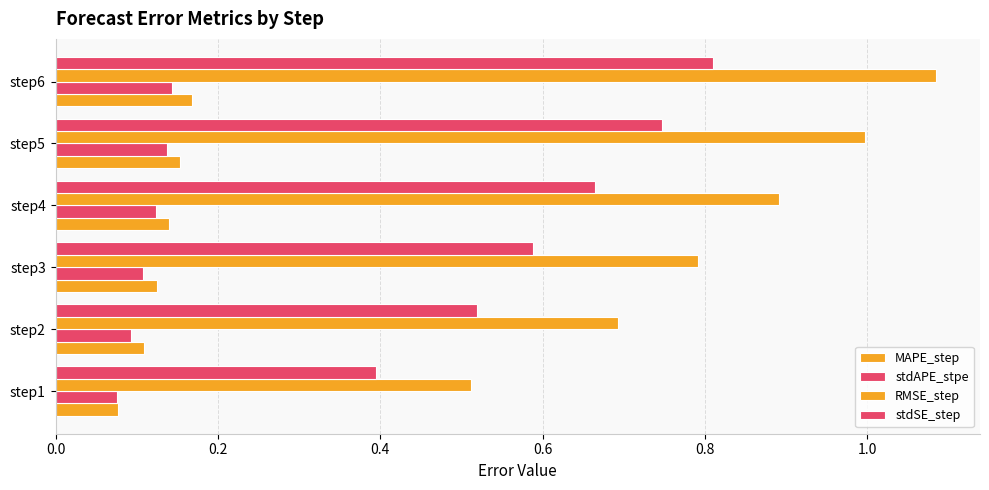

What position from the right is 1.0?

1